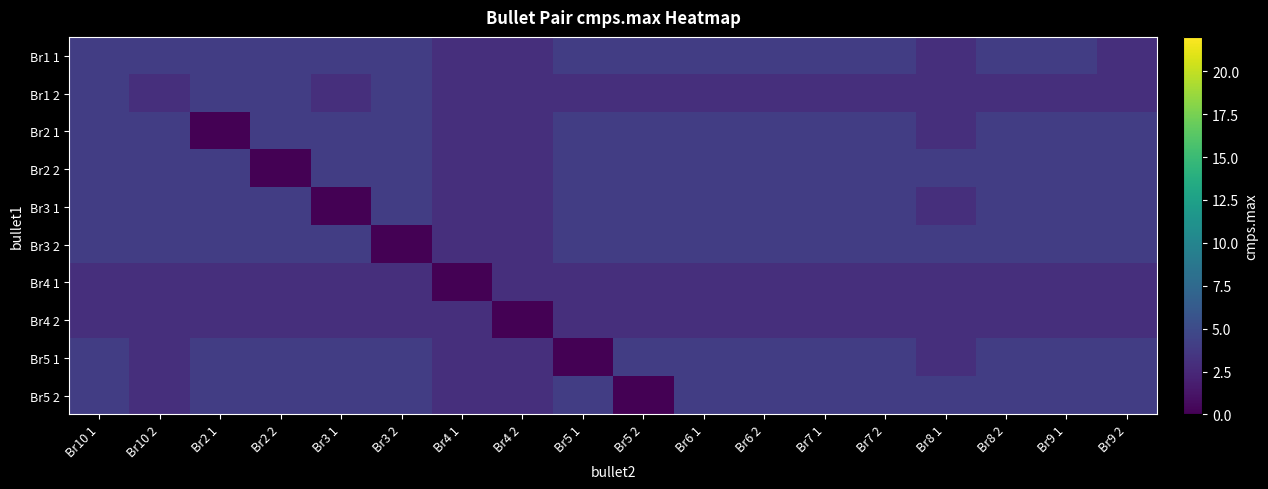

What is the maximum value shown in the chart?

4